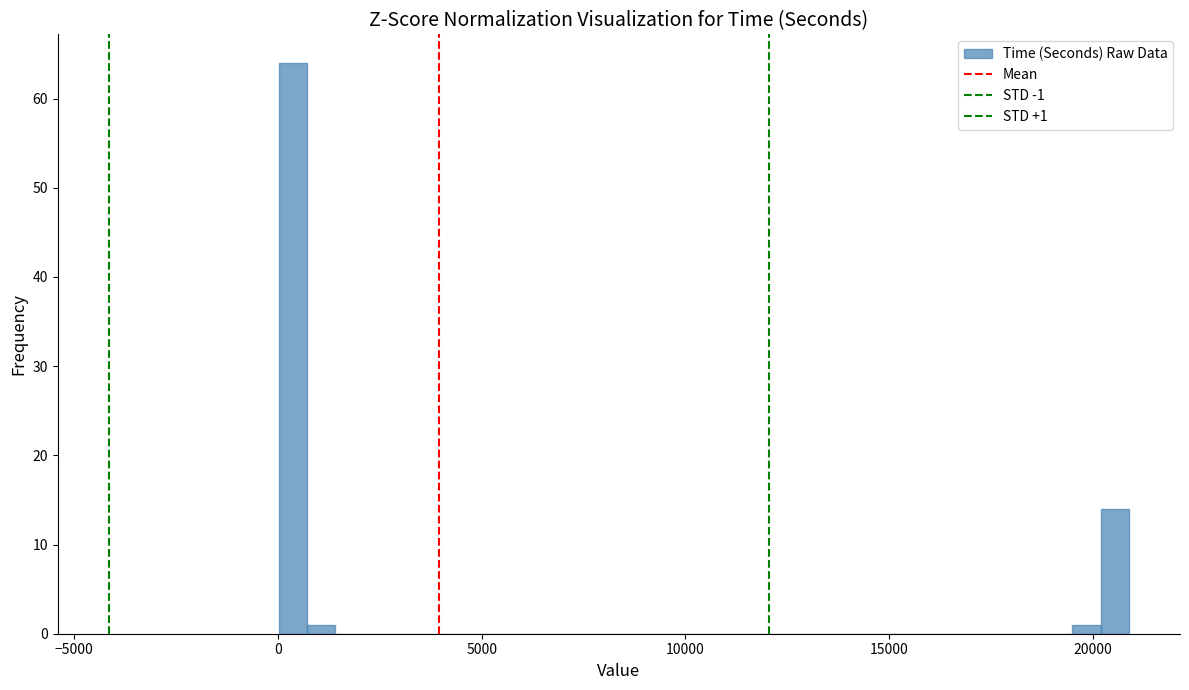

Read against the x-axis, roughly where is the centre of the tallest bar?

500